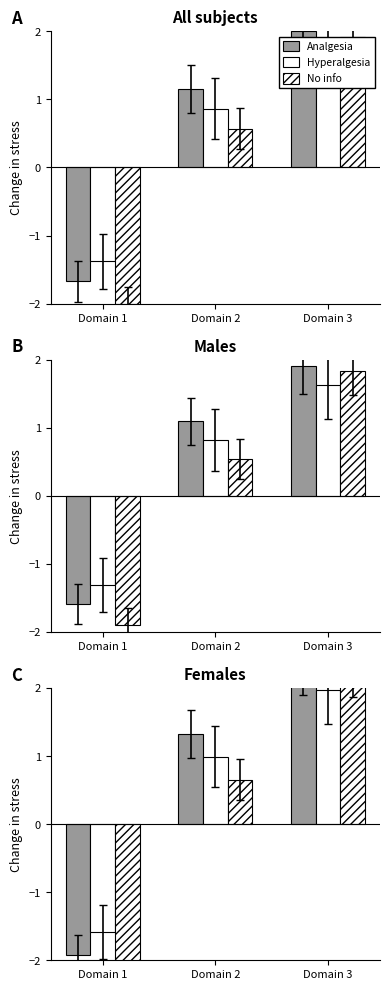

At which category is the sum across all series the highest?

Domain 3